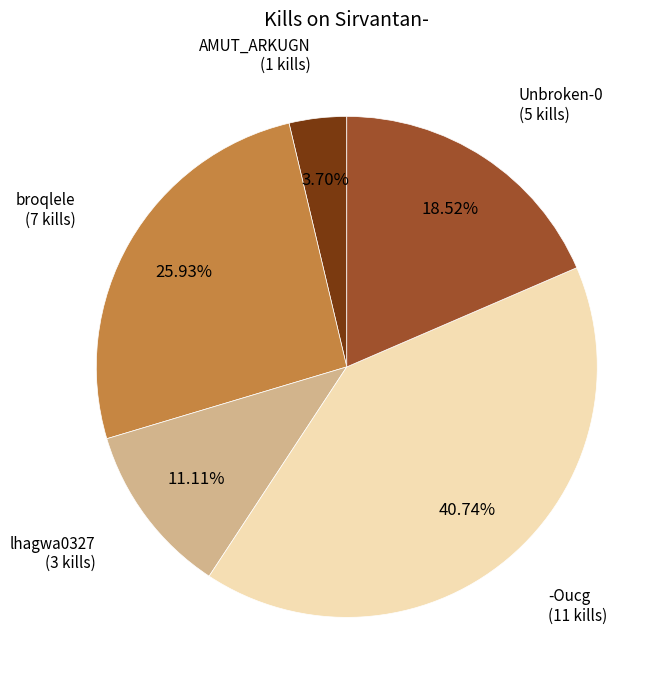

How many slices are in this pie chart?

5